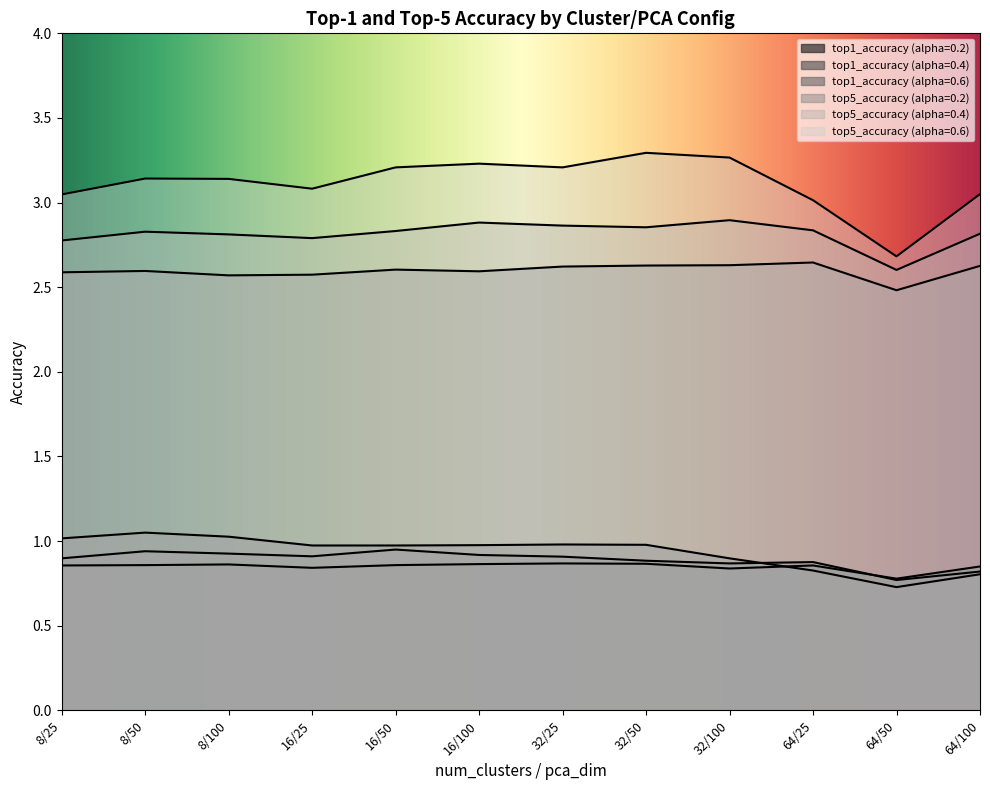

What is the difference between the maximum and minimum values in the top1_accuracy series?

0.2